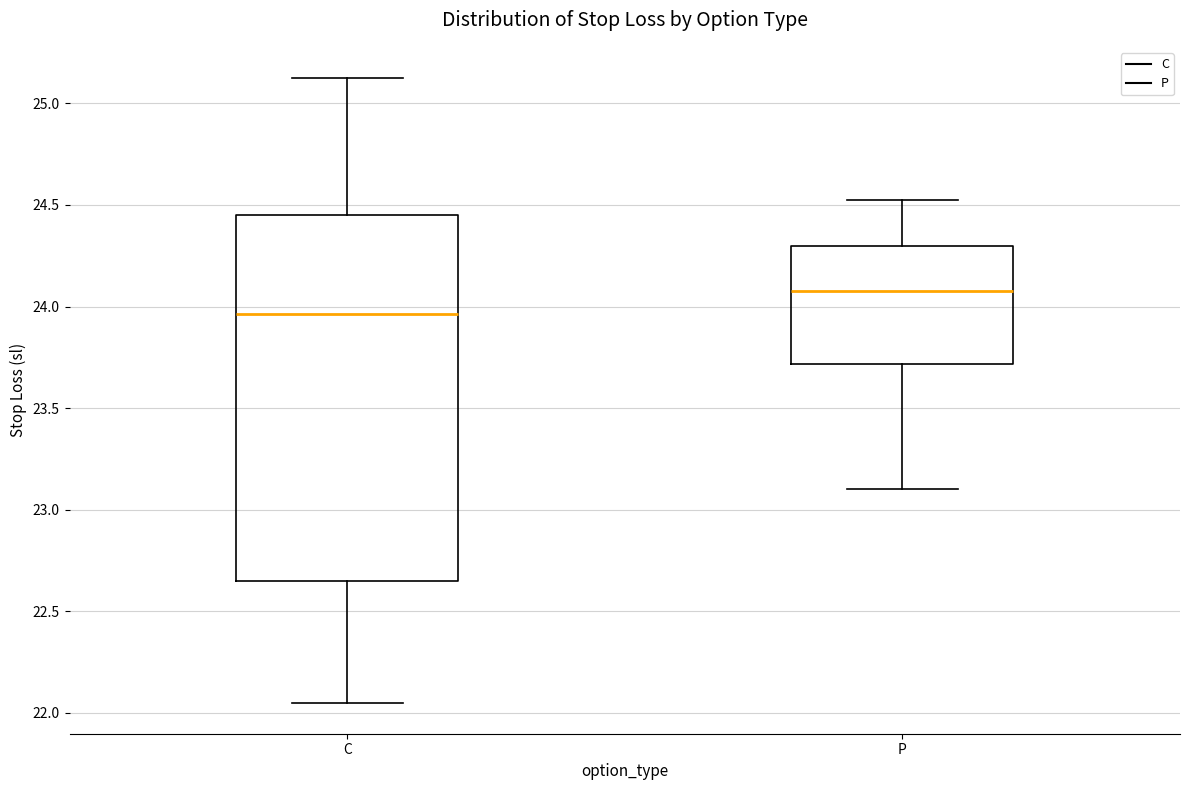

Which box is the tallest, from its lower edge to its upper edge?

C